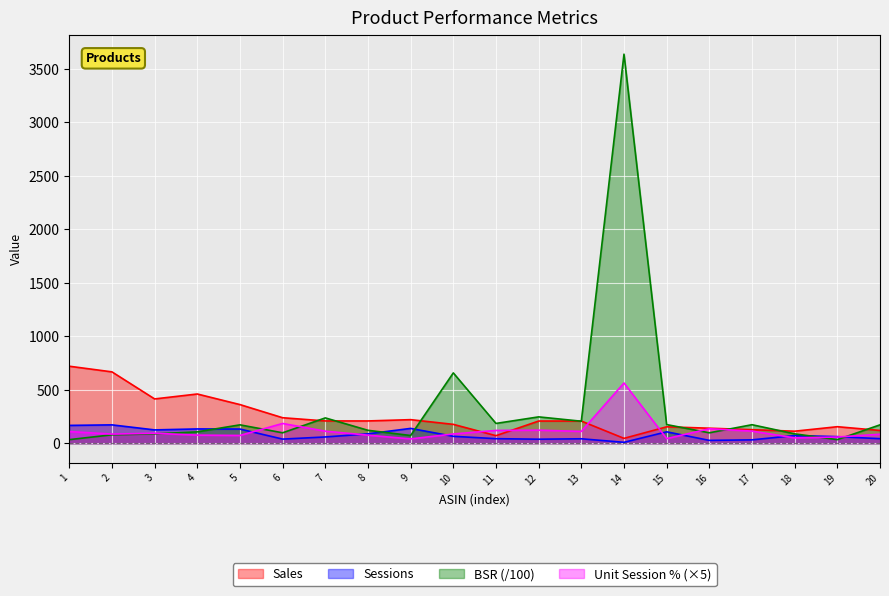

Is the value of BSR (/100) at 15 greater than the value of Sales at 4?

No